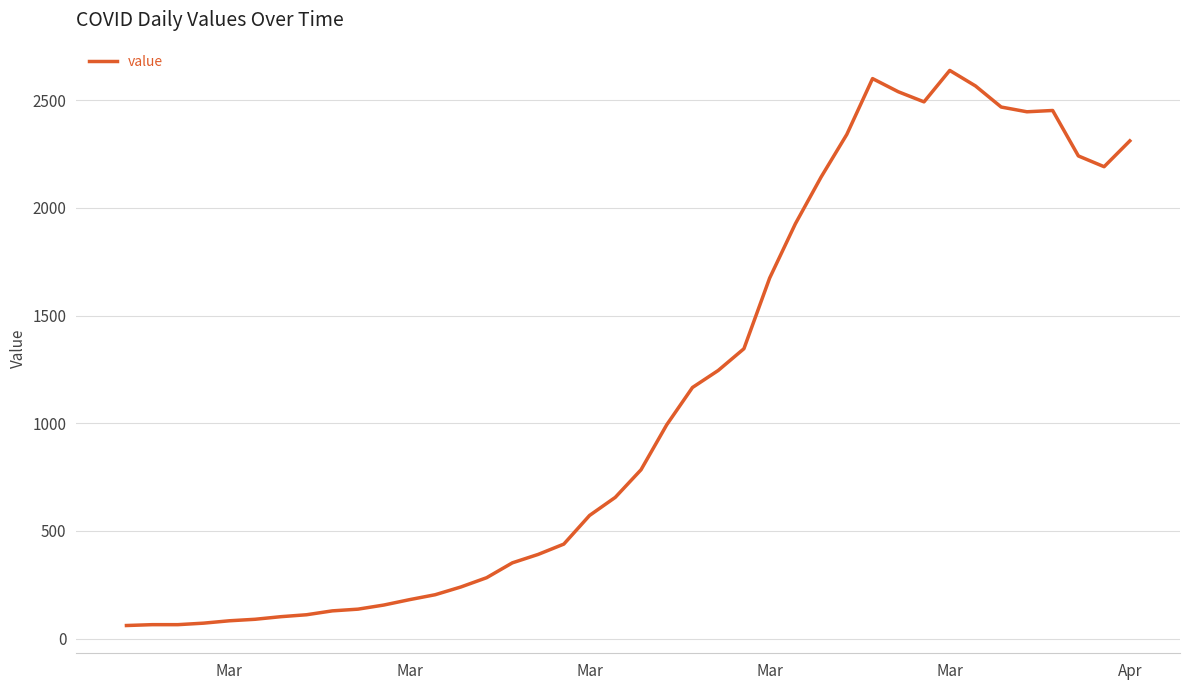

What is the difference between the maximum and minimum values?

2577